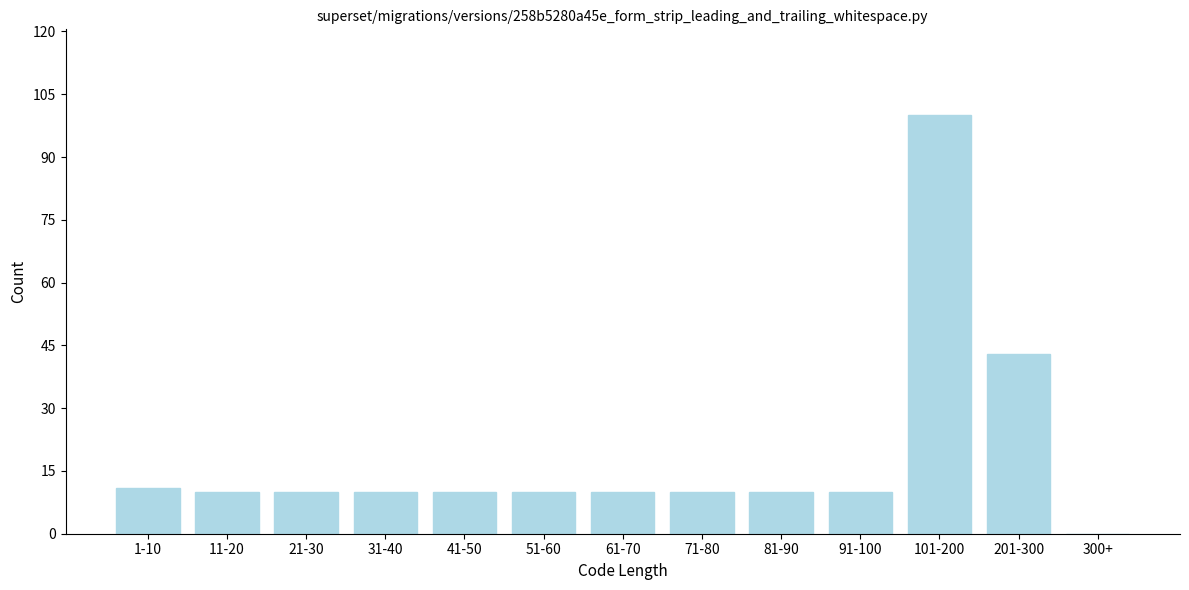

Reading left to right, list all the values displayed in this chart.

1-10=11	11-20=10	21-30=10	31-40=10	41-50=10	51-60=10	61-70=10	71-80=10	81-90=10	91-100=10	101-200=100	201-300=43	300+=0